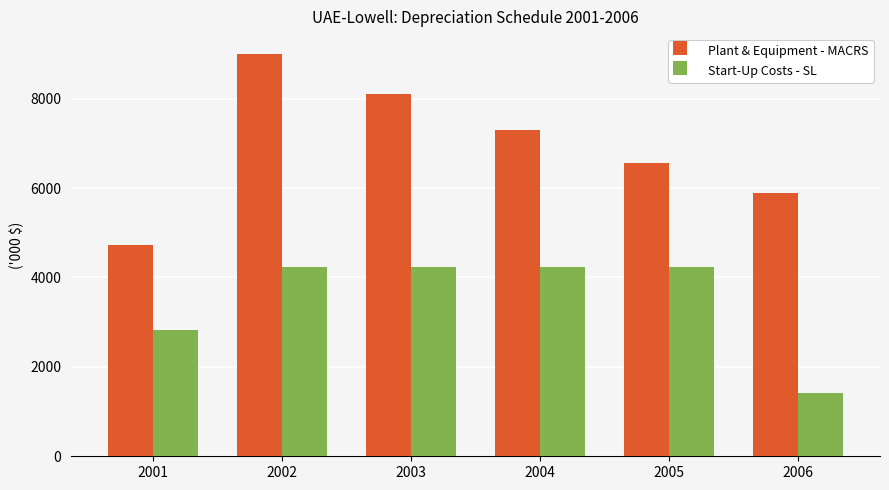

At which category does the chart reach its minimum across all series?

2006